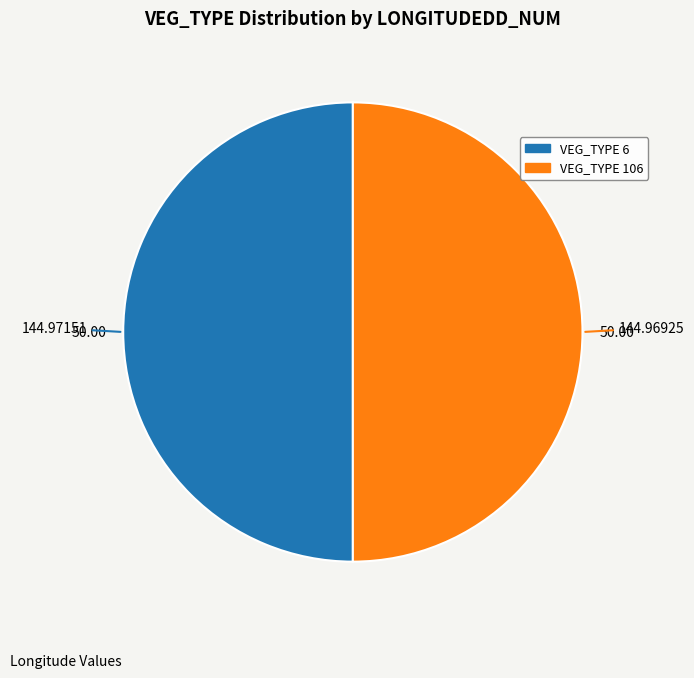

Combined, do VEG_TYPE 6 and VEG_TYPE 106 account for over 50%?

Yes